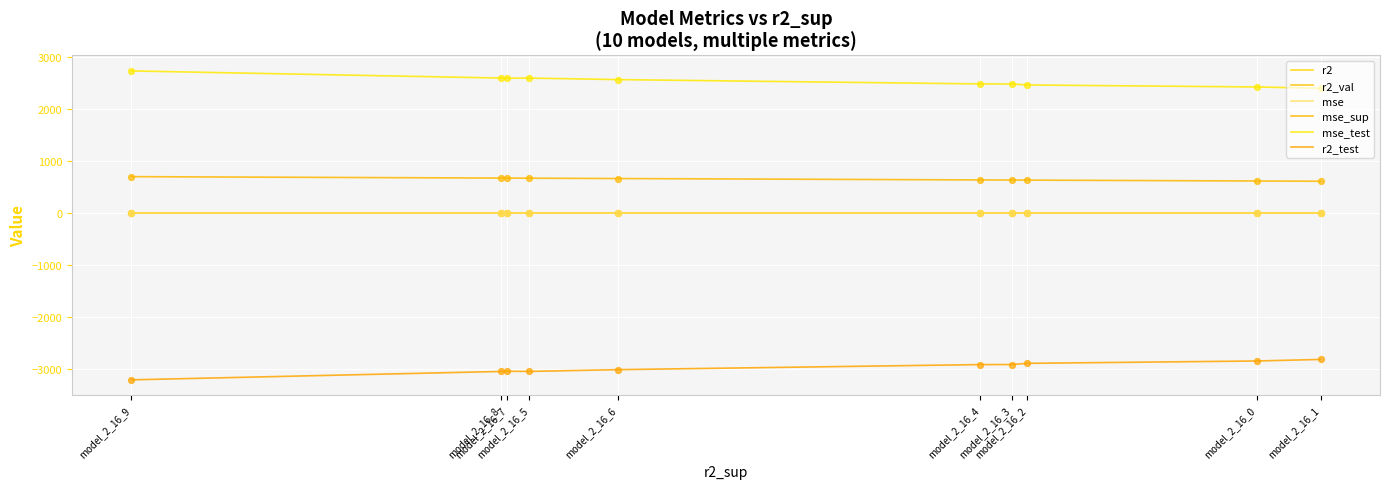

At how many categories does at least one series exceed 1680?

10